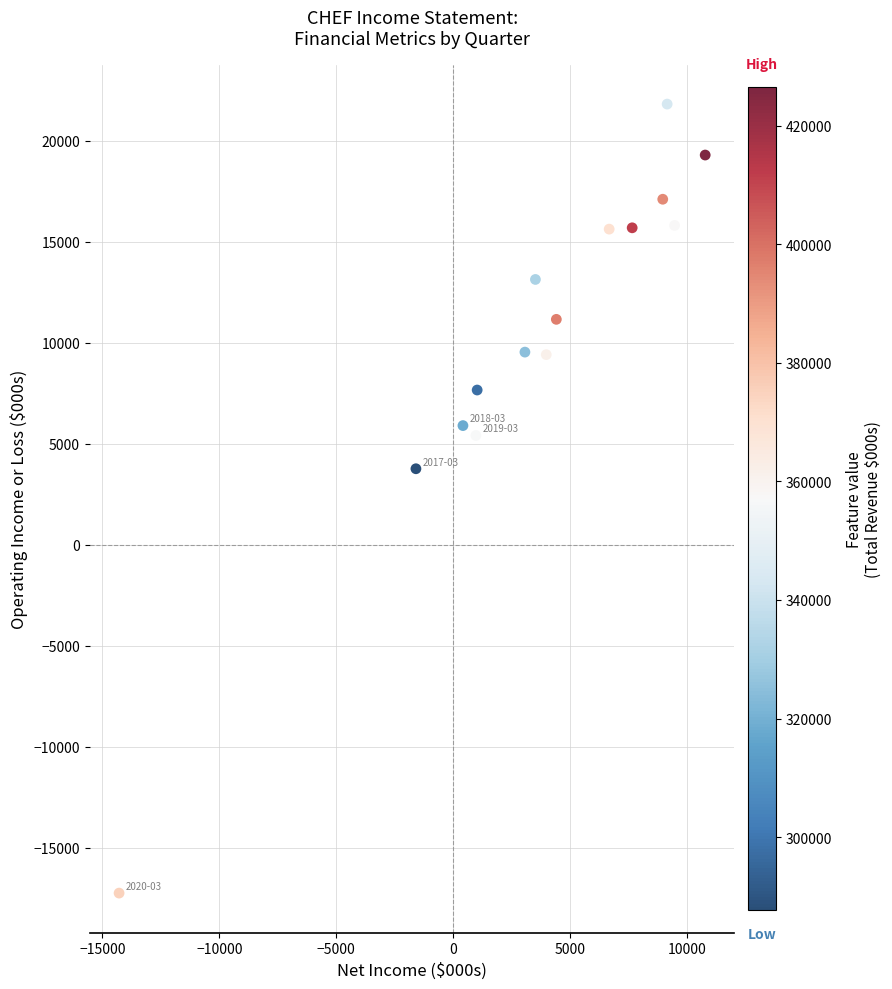

What Y value in the scatter plot is closest to 2286?

3764.9